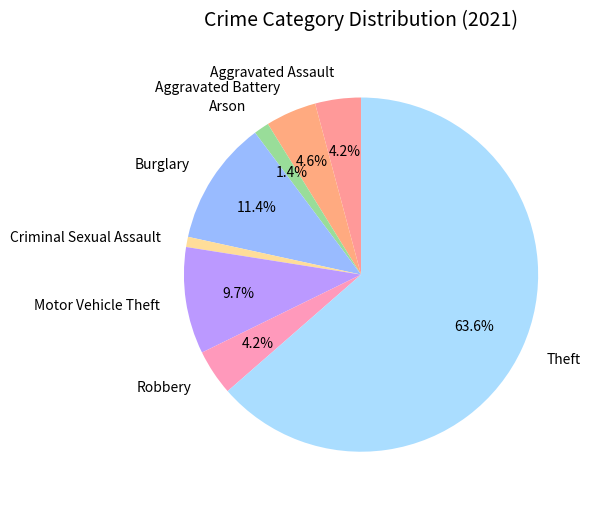

How many segments does this pie chart have?

8